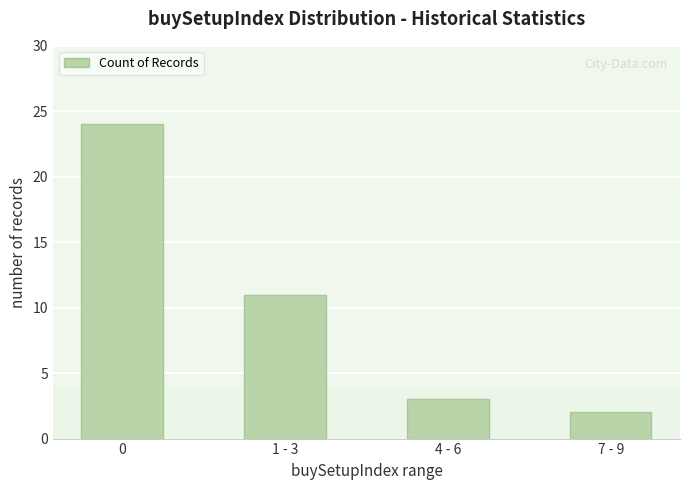

Reading left to right, list all the values displayed in this chart.

0=24	1 - 3=11	4 - 6=3	7 - 9=2